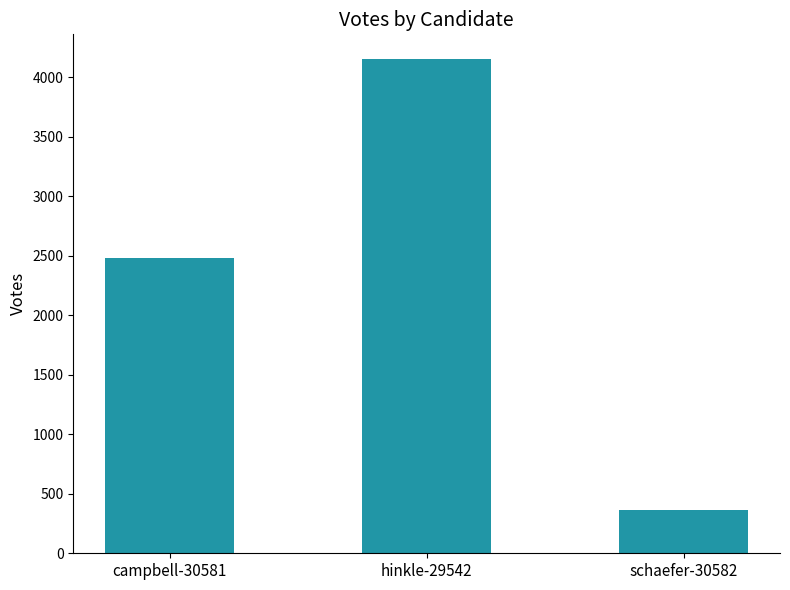

Reading right to left, extract all data points from this chart.

363	4154	2480